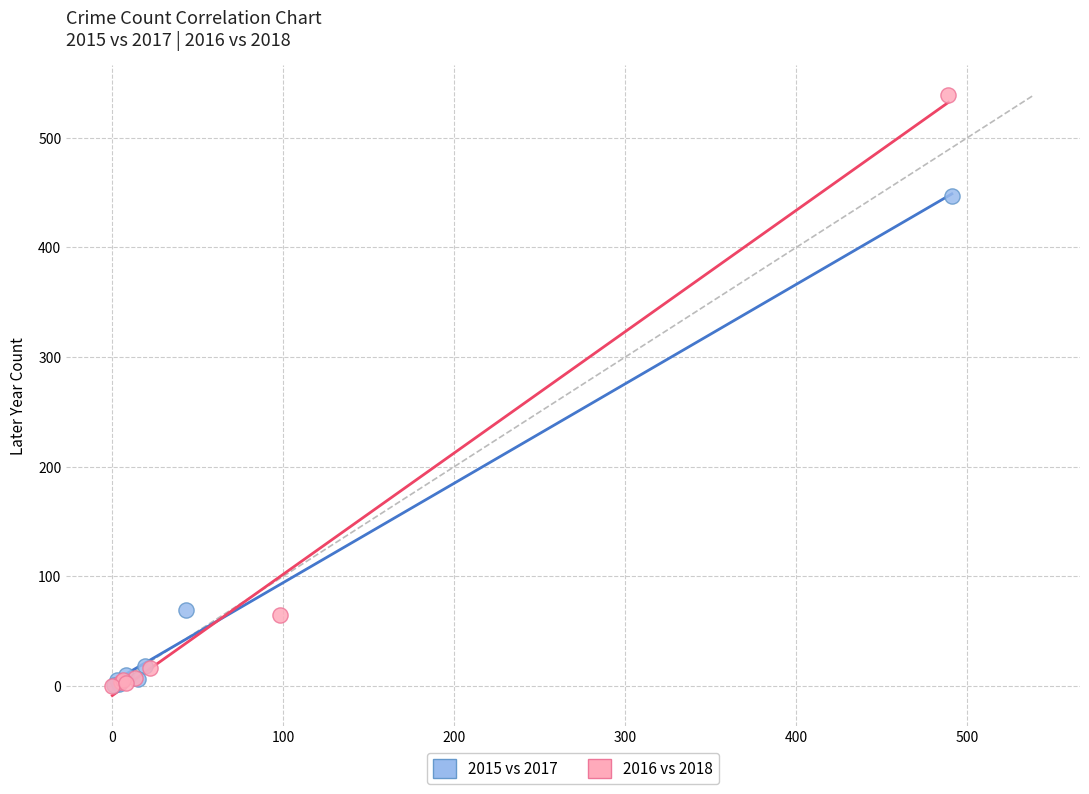

Which series reaches the maximum Y coordinate?

2016 vs 2018